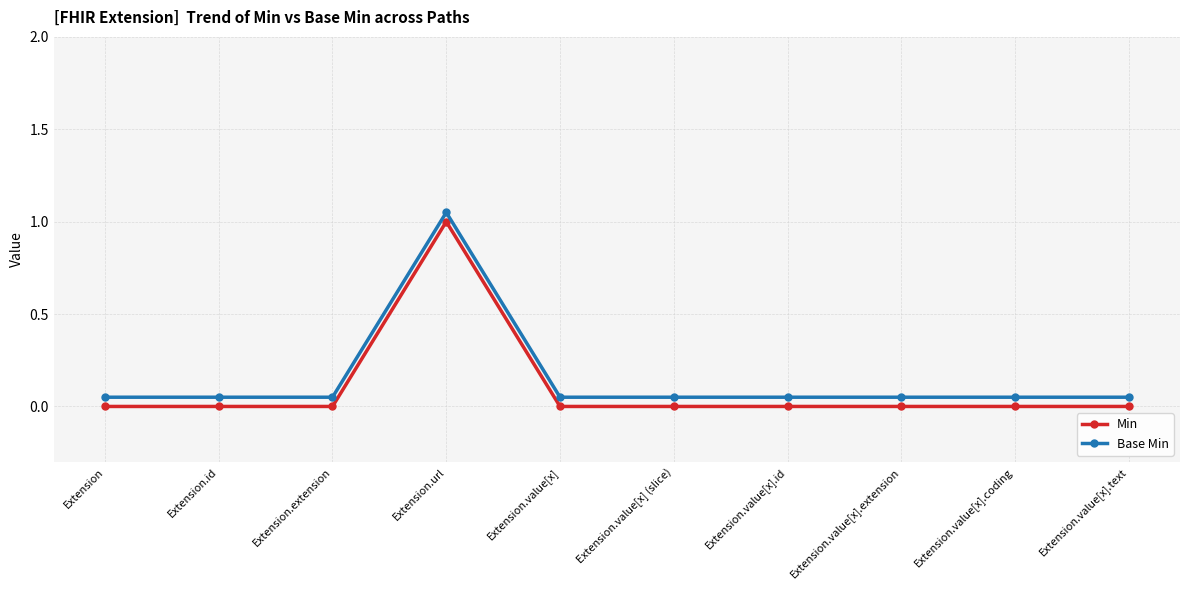

What position from the right is Extension.id?

9